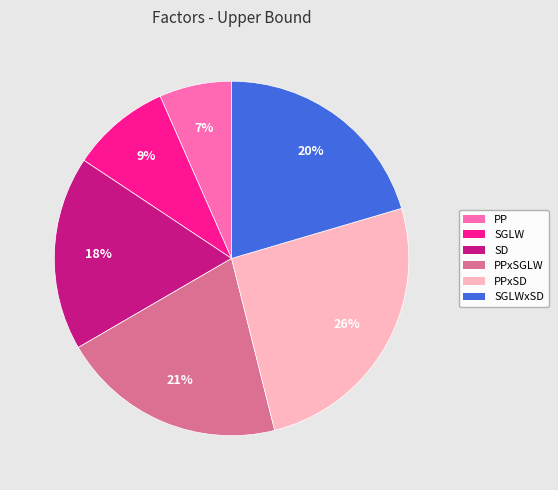

To the nearest percent, what is the difference between the largest and smallest slice percentages?

19%